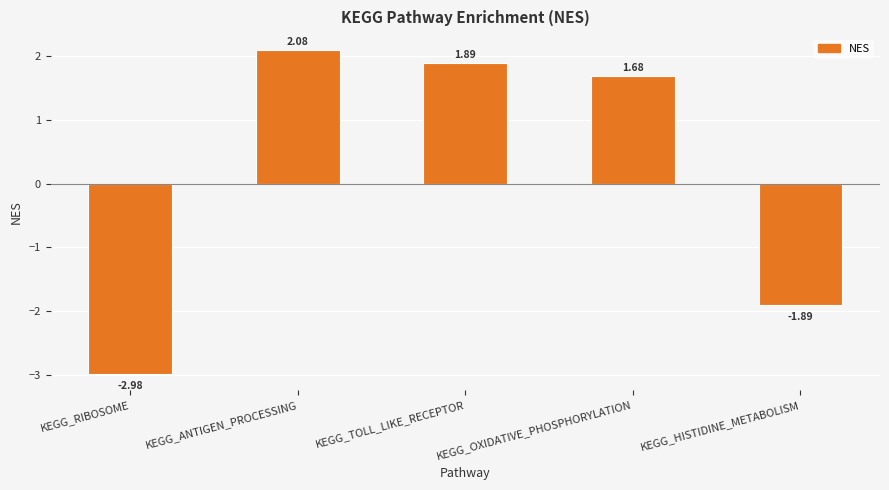

List the labels in order of value, smallest first.

KEGG_RIBOSOME, KEGG_HISTIDINE_METABOLISM, KEGG_OXIDATIVE_PHOSPHORYLATION, KEGG_TOLL_LIKE_RECEPTOR, KEGG_ANTIGEN_PROCESSING